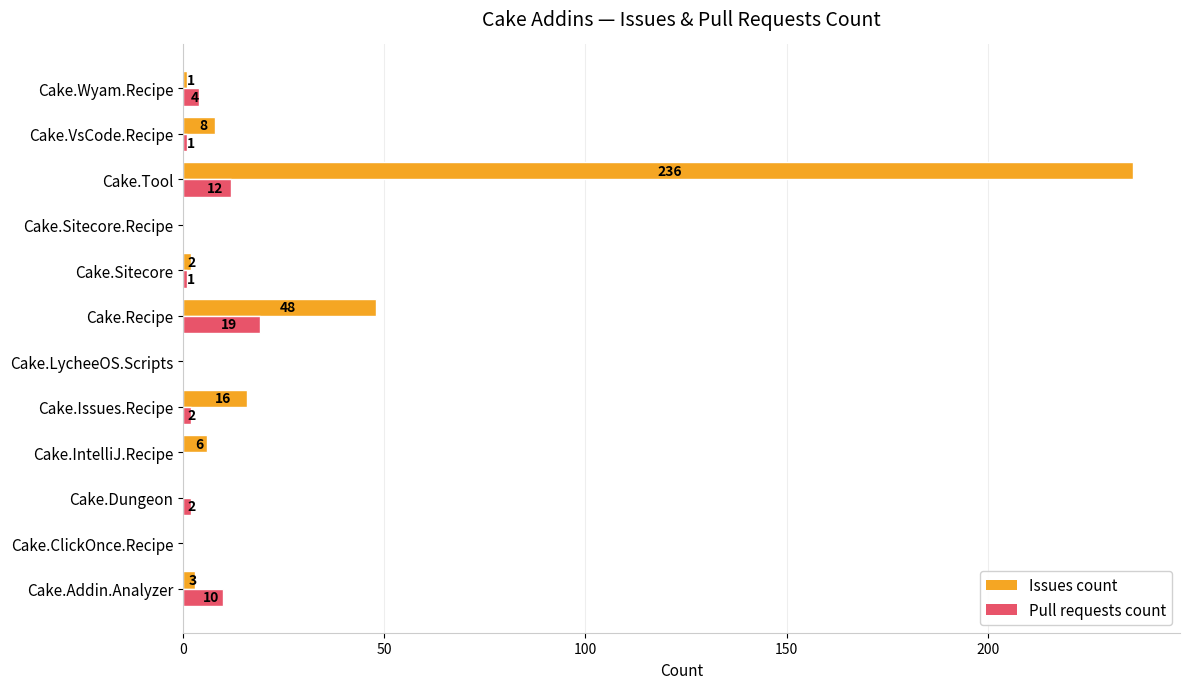

Between Cake.Recipe and Cake.Sitecore, which series saw the biggest shift?

Issues count